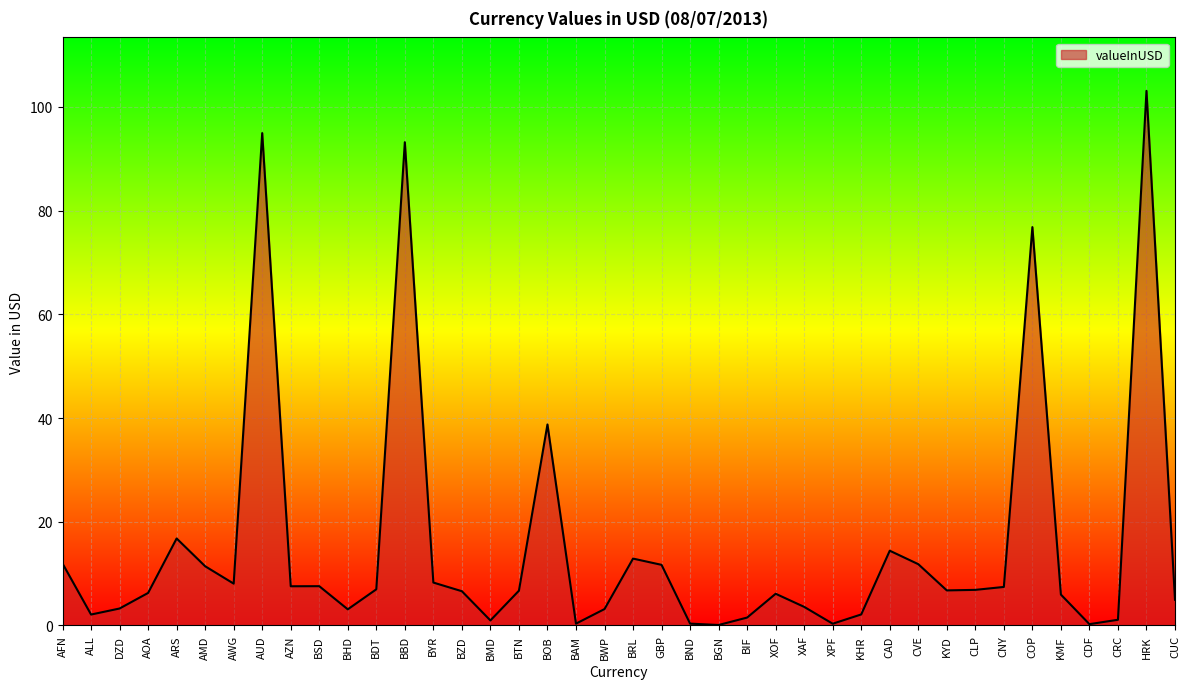

True or false: the data has more than 0 interior local peaks.

True